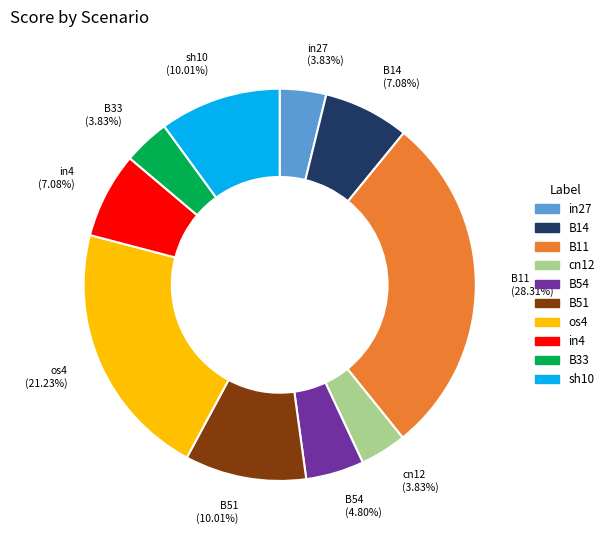

Which category has the biggest portion of the pie?

B11